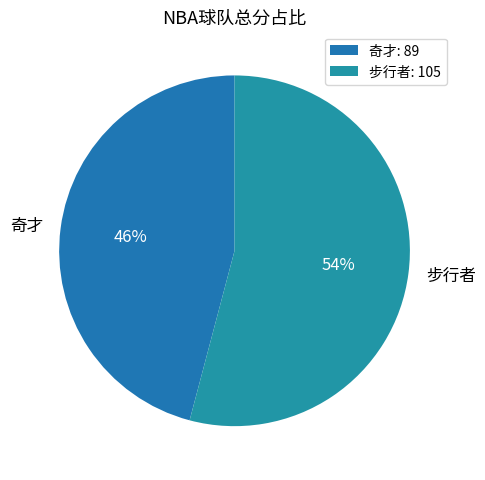

To the nearest percent, what is the difference between the 步行者 and 奇才 slice percentages?

8%